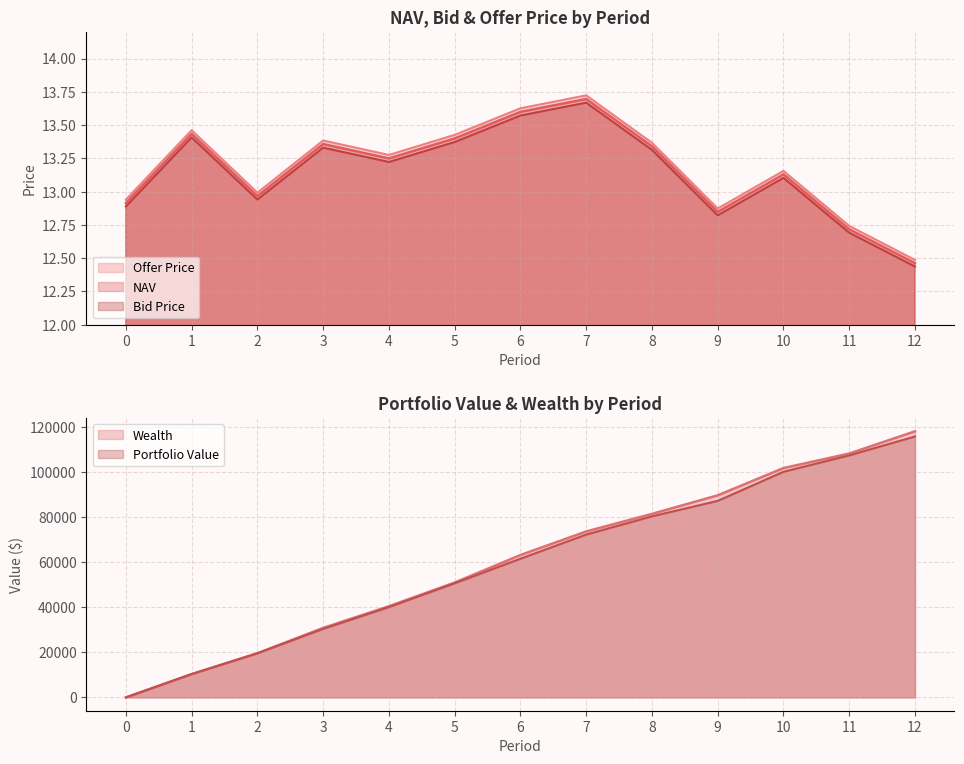

What is the approximate value of Offer Price at 8?

13.4